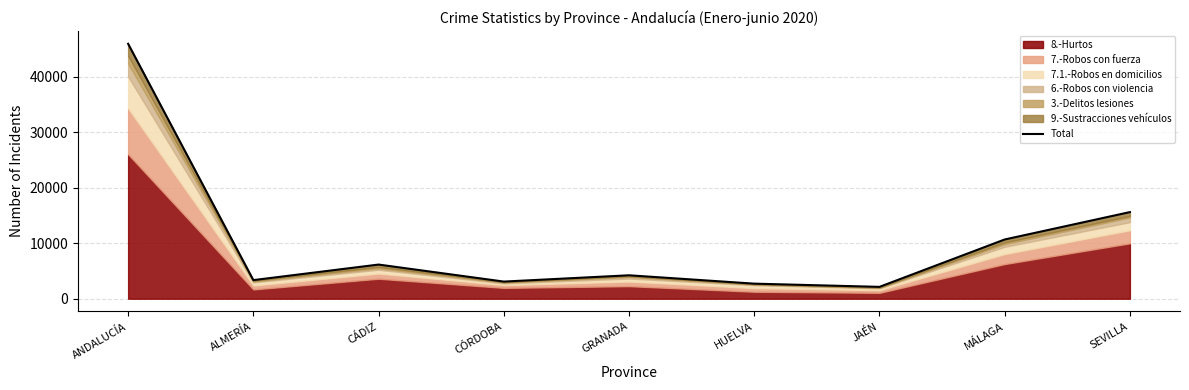

At which category does the data reach its first local peak?

CÁDIZ